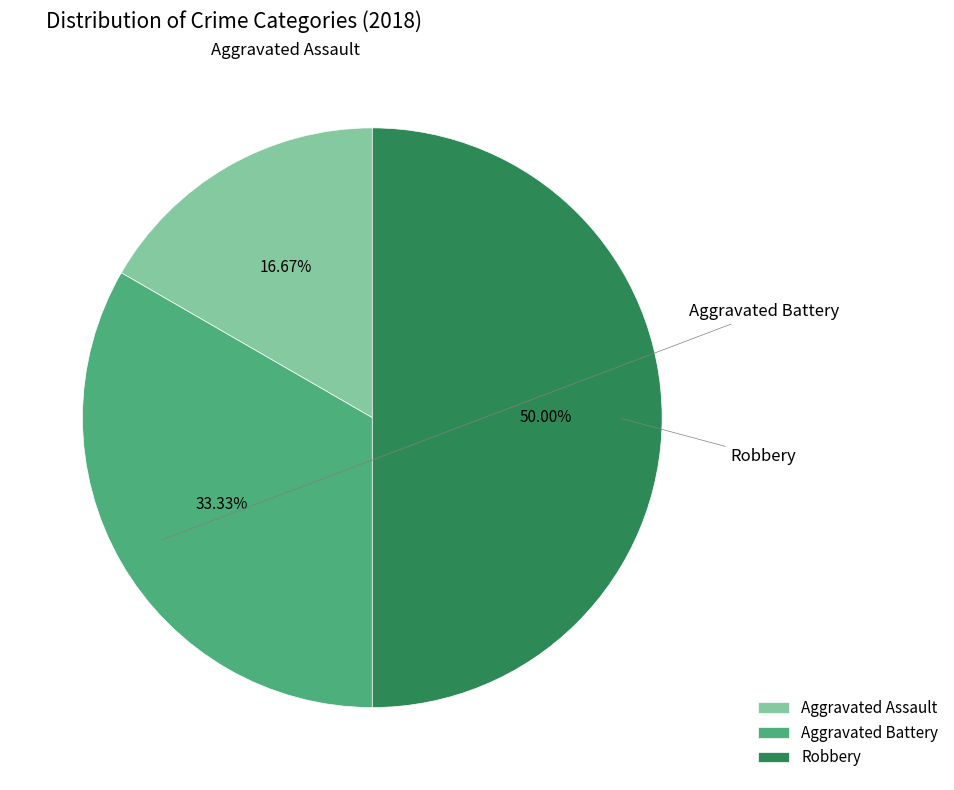

To the nearest percent, what is the average slice percentage?

33%